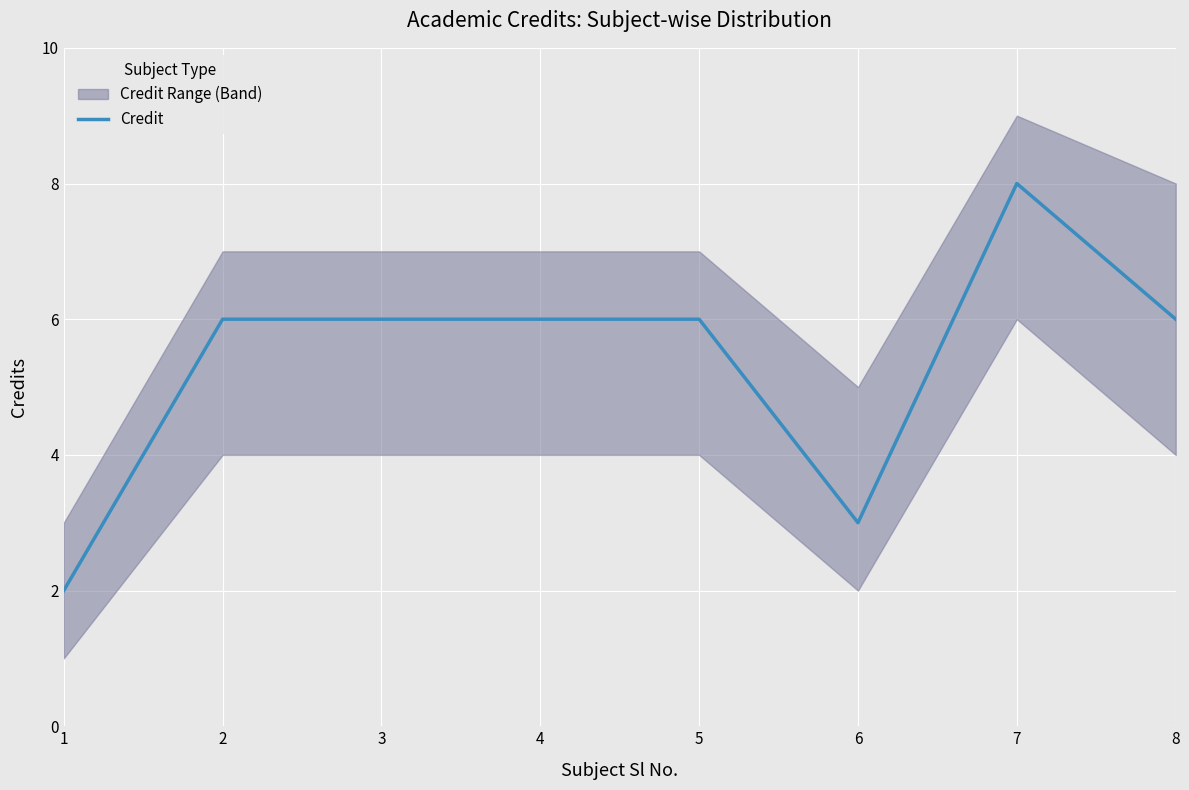

The value of Credit at 5 is 9. True or false?

False